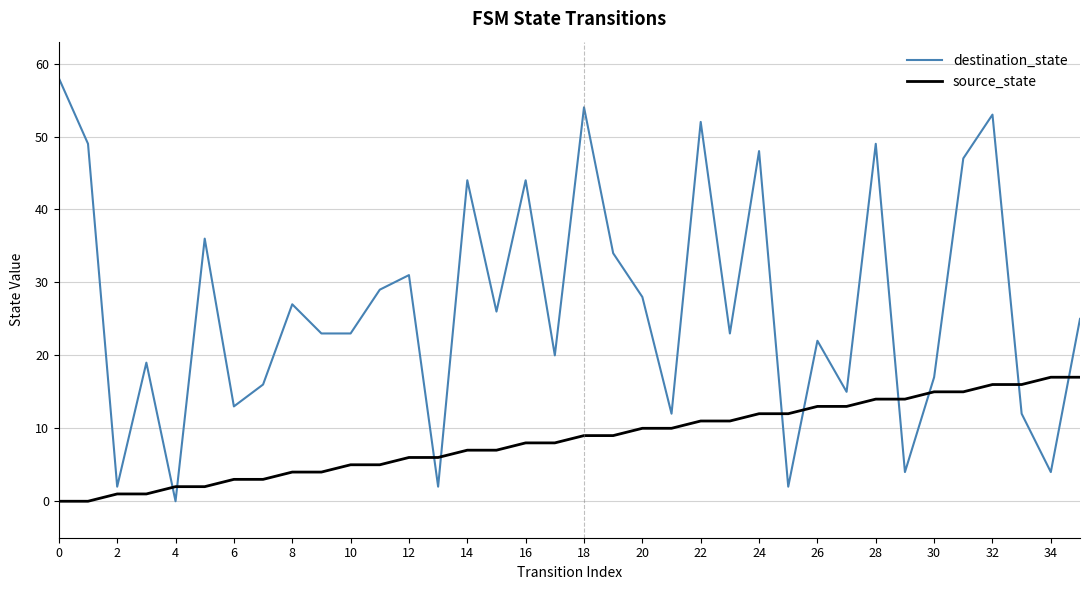

Reading left to right, what are all the values shown in this chart?

destination_state: 58	49	2	19	0	36	13	16	27	23	23	29	31	2	44	26	44	20	54	34	28	12	52	23	48	2	22	15	49	4	17	47	53	12	4	25
source_state: 0	0	1	1	2	2	3	3	4	4	5	5	6	6	7	7	8	8	9	9	10	10	11	11	12	12	13	13	14	14	15	15	16	16	17	17